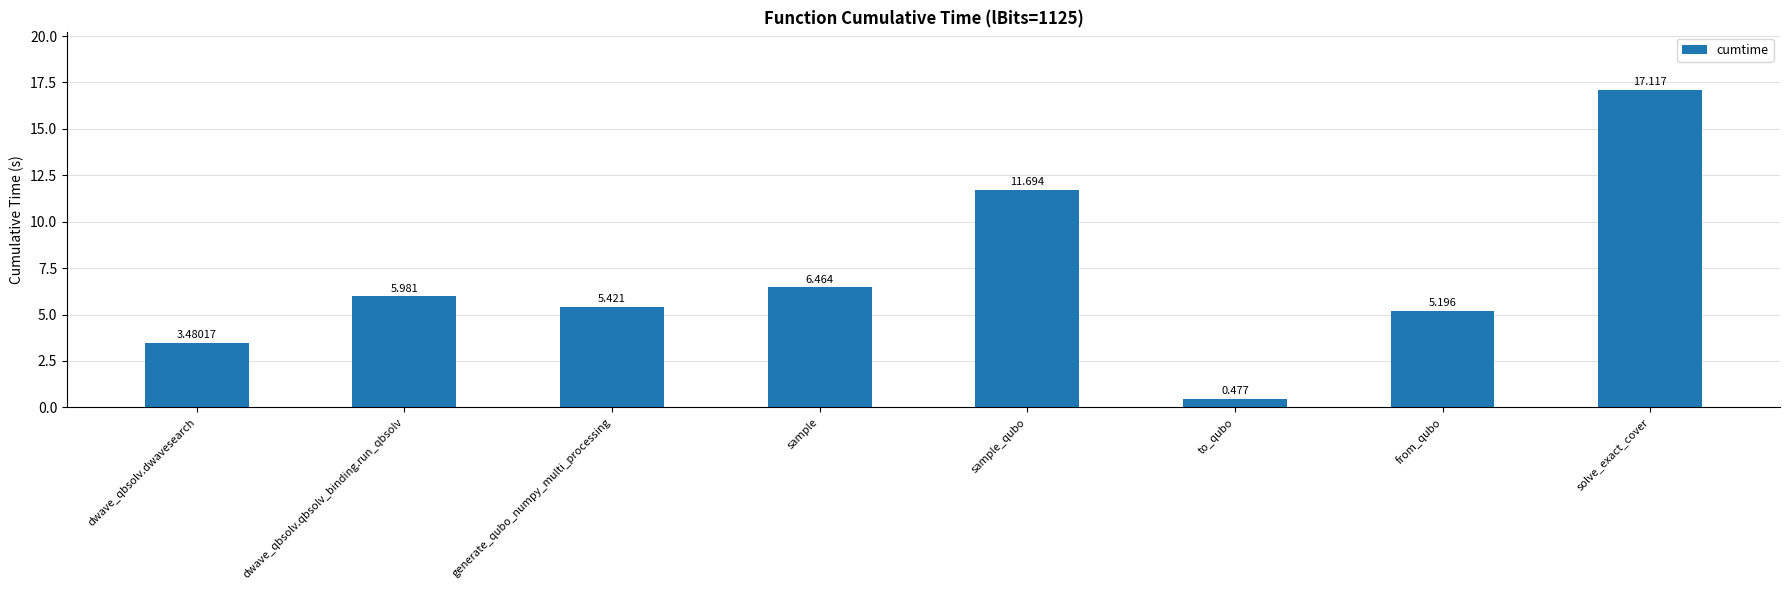

What is the label of the 2nd bar from the left?

dwave_qbsolv.qbsolv_binding.run_qbsolv